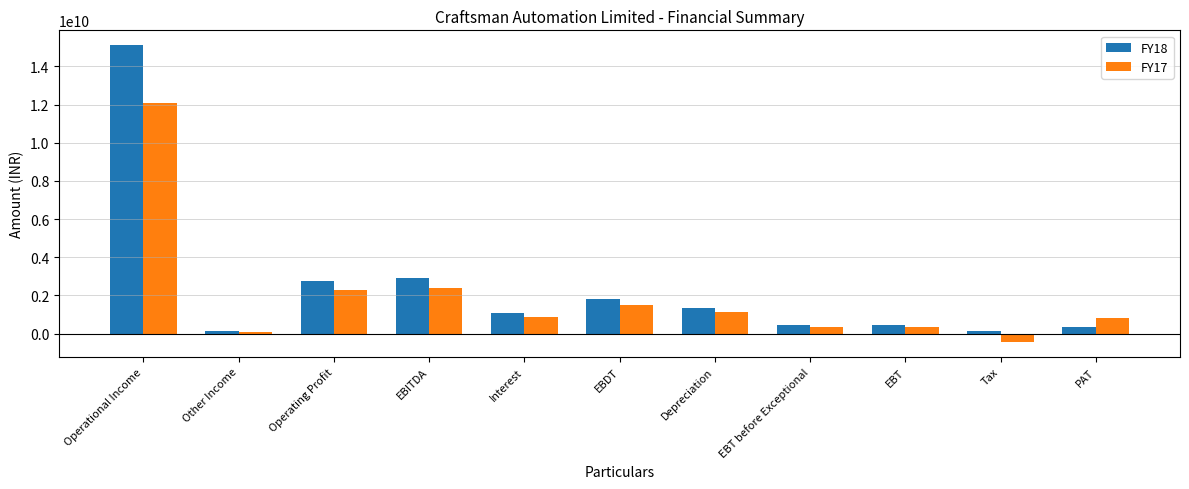

Is it true that FY18 equals 457800000 at EBT before Exceptional?

True